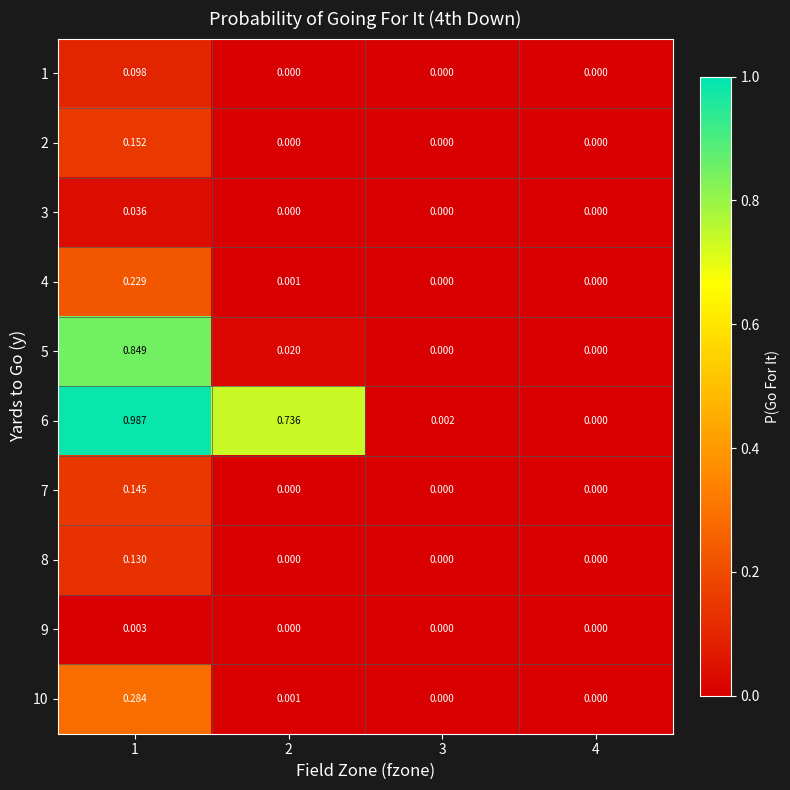

At which category is the sum across all series the highest?

1